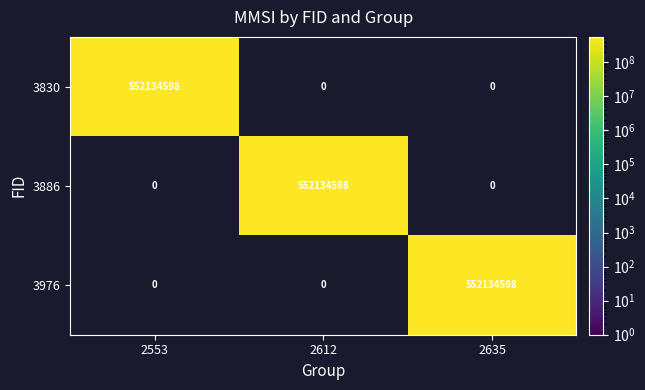

Reading right to left, list all the values displayed in this chart.

3830: 0	0	552134598
3886: 0	552134598	0
3976: 552134598	0	0